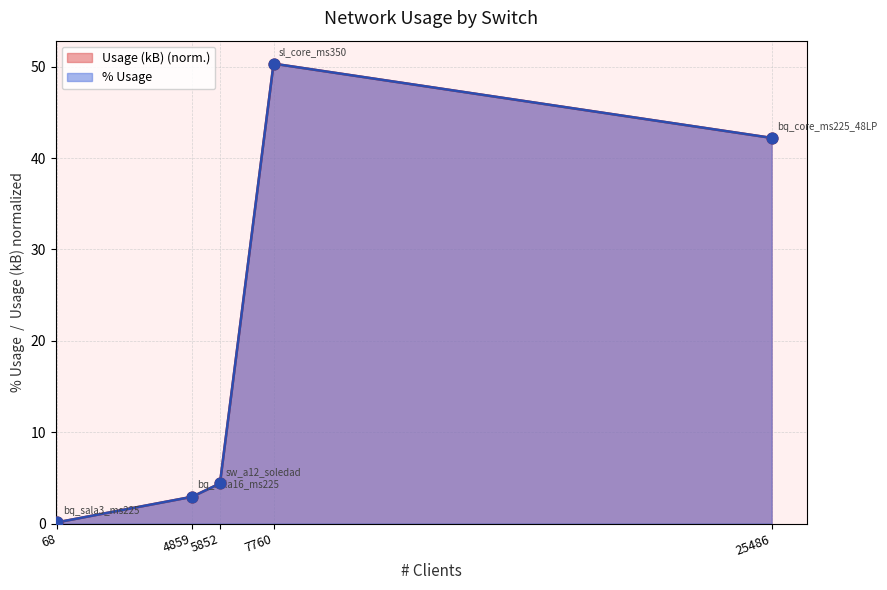

What is the total value across all series at 7760?

100.7